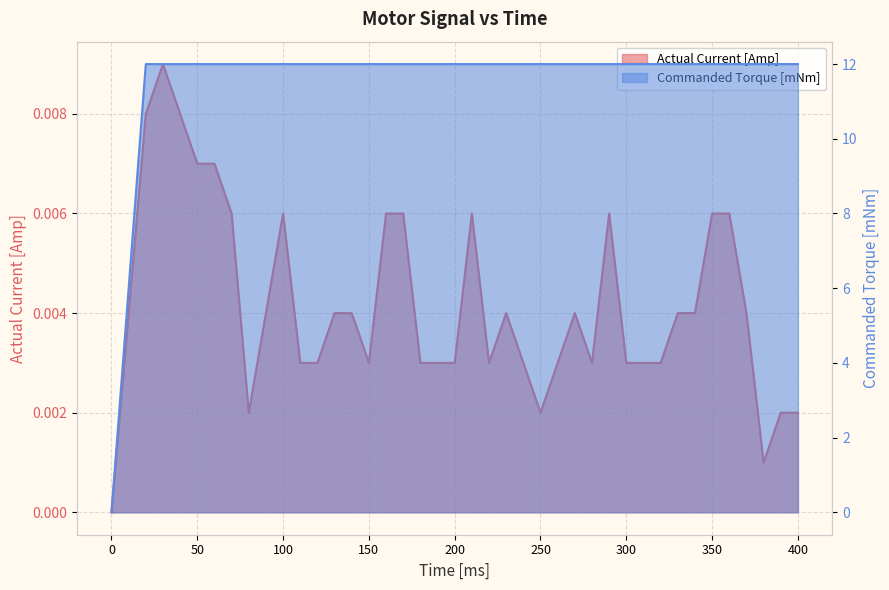

True or false: Commanded Torque [mNm] and Actual Current [Amp] intersect in this chart.

False